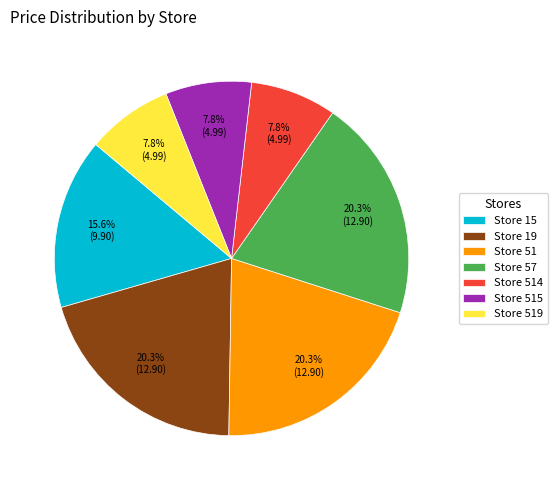

What portion of the pie excludes Store 57?

79.7%